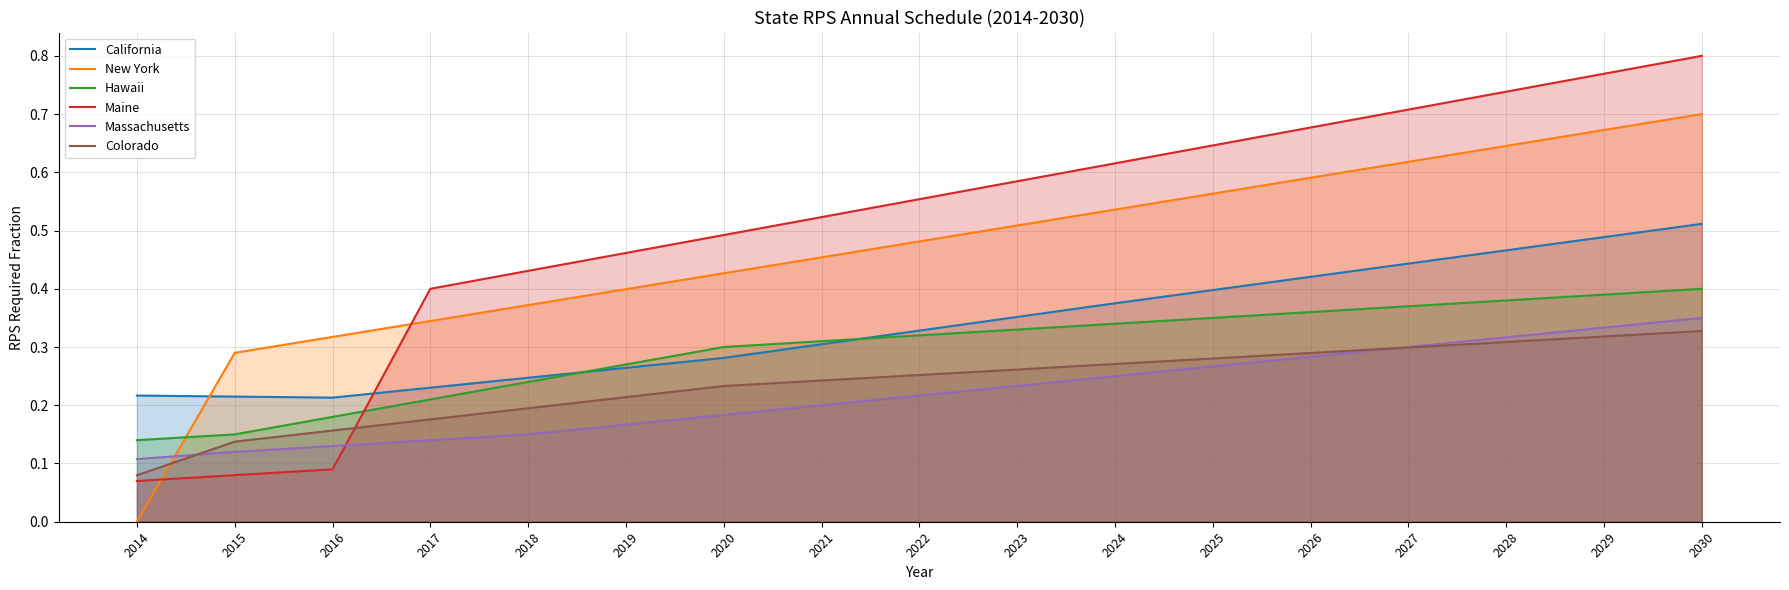

Which category has the lowest value in the Colorado series?

2014